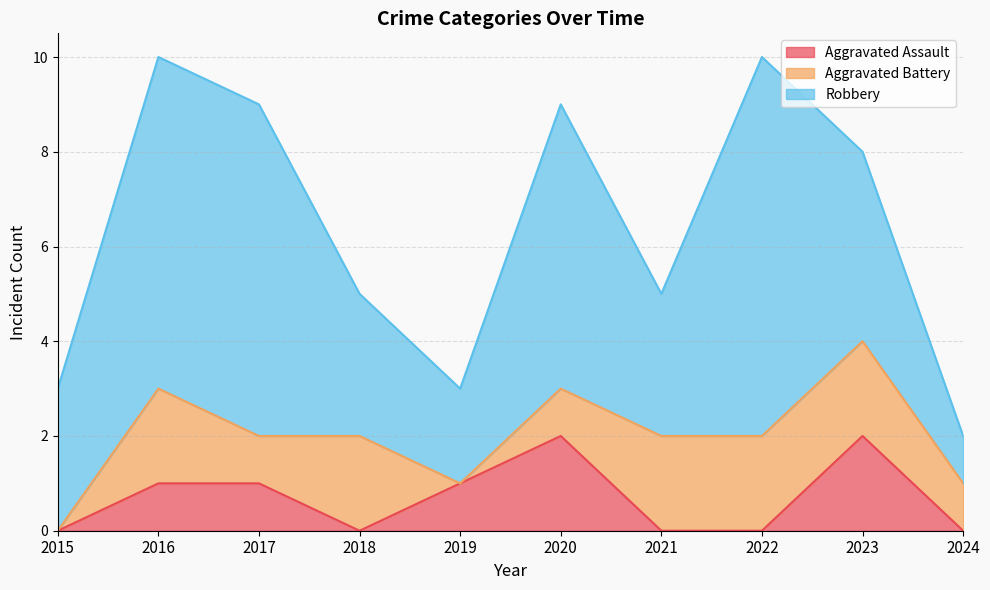

Reading right to left, what are all the values shown in this chart?

Aggravated Assault: 2024=0	2023=2	2022=0	2021=0	2020=2	2019=1	2018=0	2017=1	2016=1	2015=0
Aggravated Battery: 2024=1	2023=2	2022=2	2021=2	2020=1	2019=0	2018=2	2017=1	2016=2	2015=0
Robbery: 2024=1	2023=4	2022=8	2021=3	2020=6	2019=2	2018=3	2017=7	2016=7	2015=3